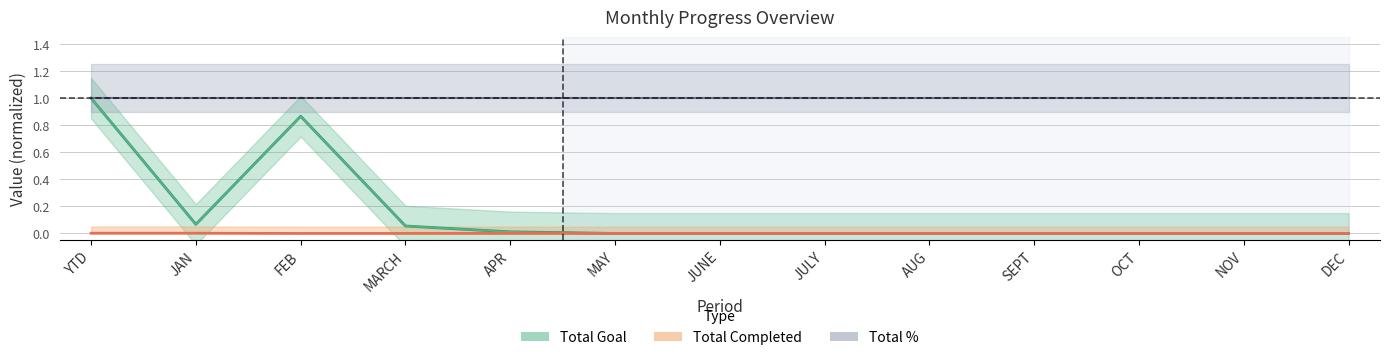

Which series changed the most between YTD and SEPT?

Total Goal